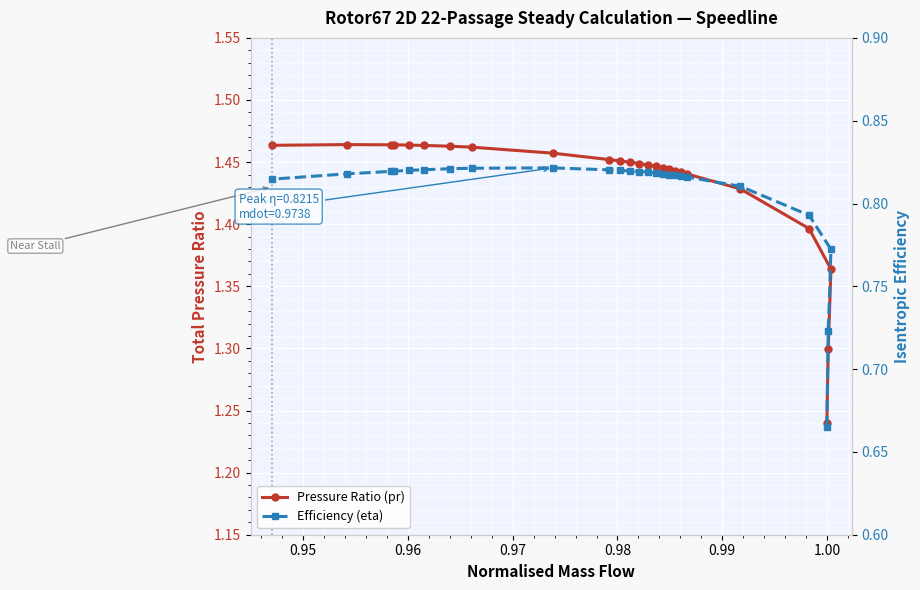

What are all the series names shown in the legend?

Pressure Ratio (pr), Efficiency (eta)